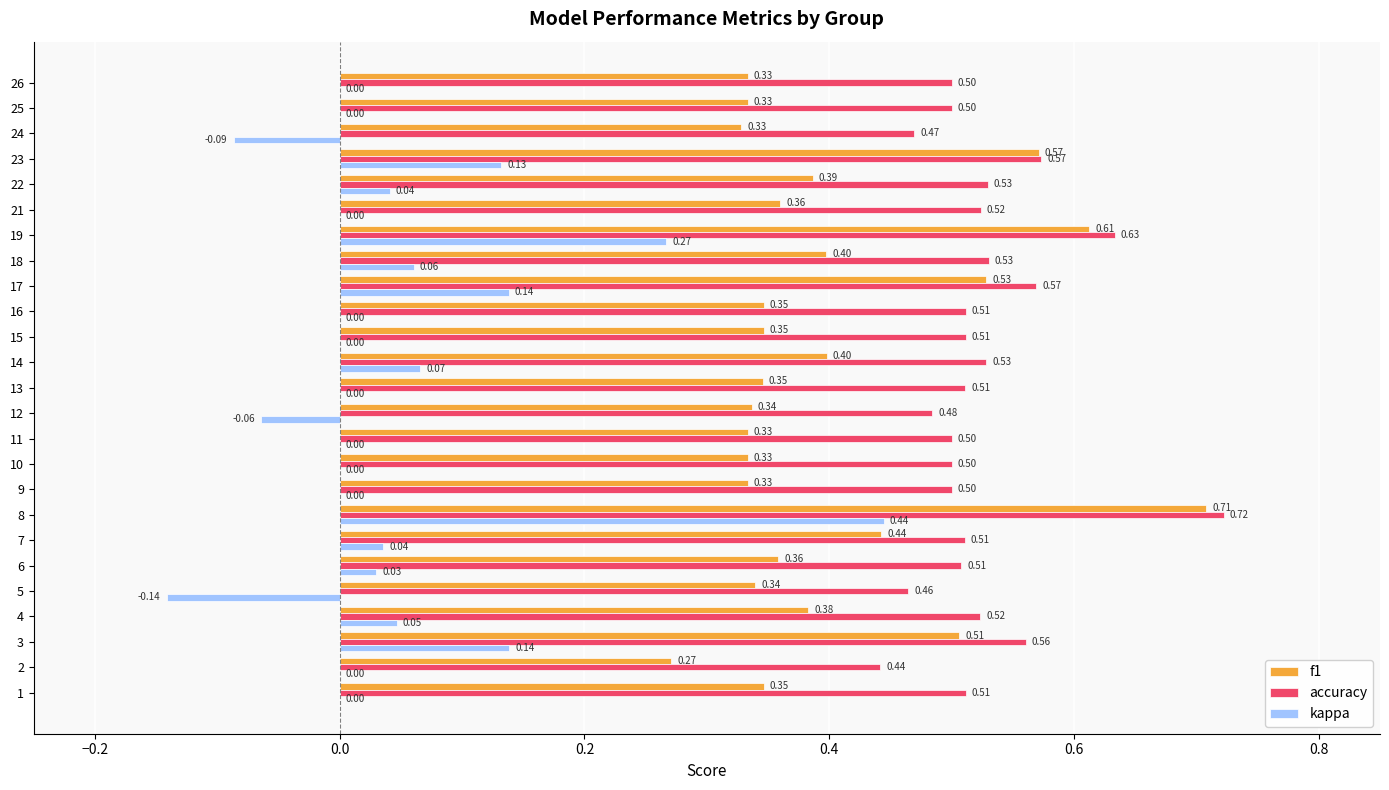

Is it true that accuracy equals 0.5 at 9?

True